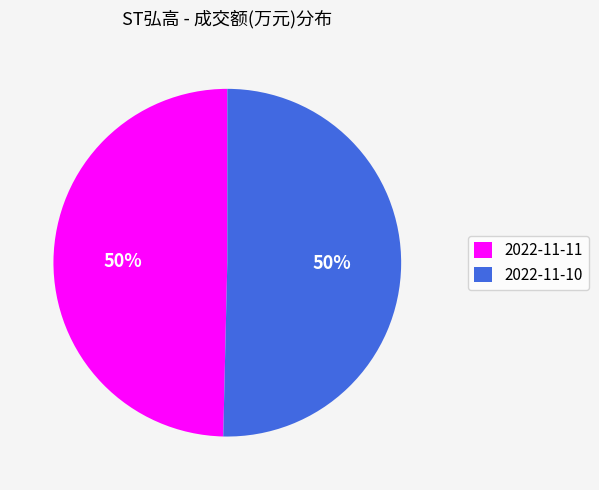

The 2022-11-10 slice represents 50% of the pie. True or false?

True